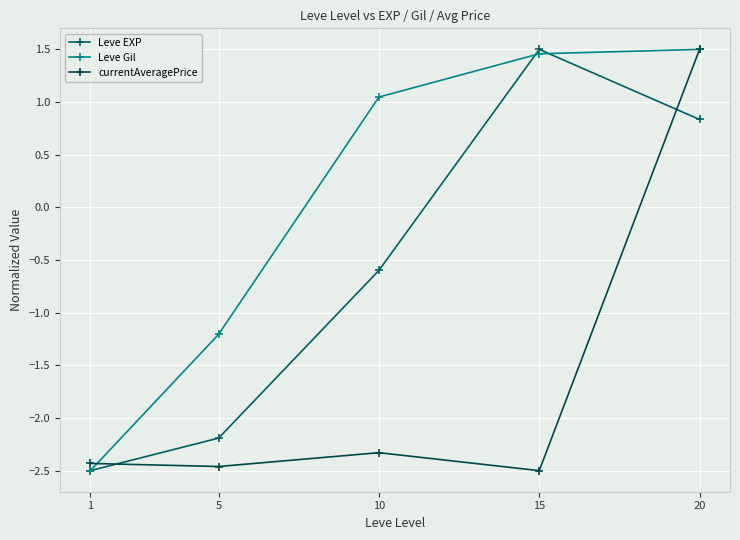

At which label does Leve Gil first exceed 1?

10